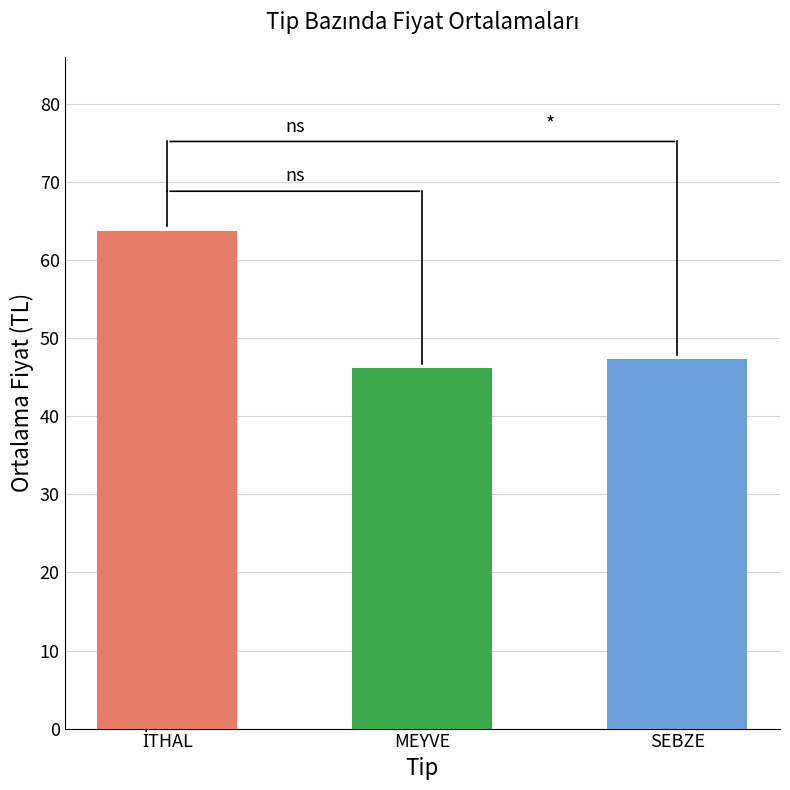

What is the value of the 3rd bar from the left?

47.4